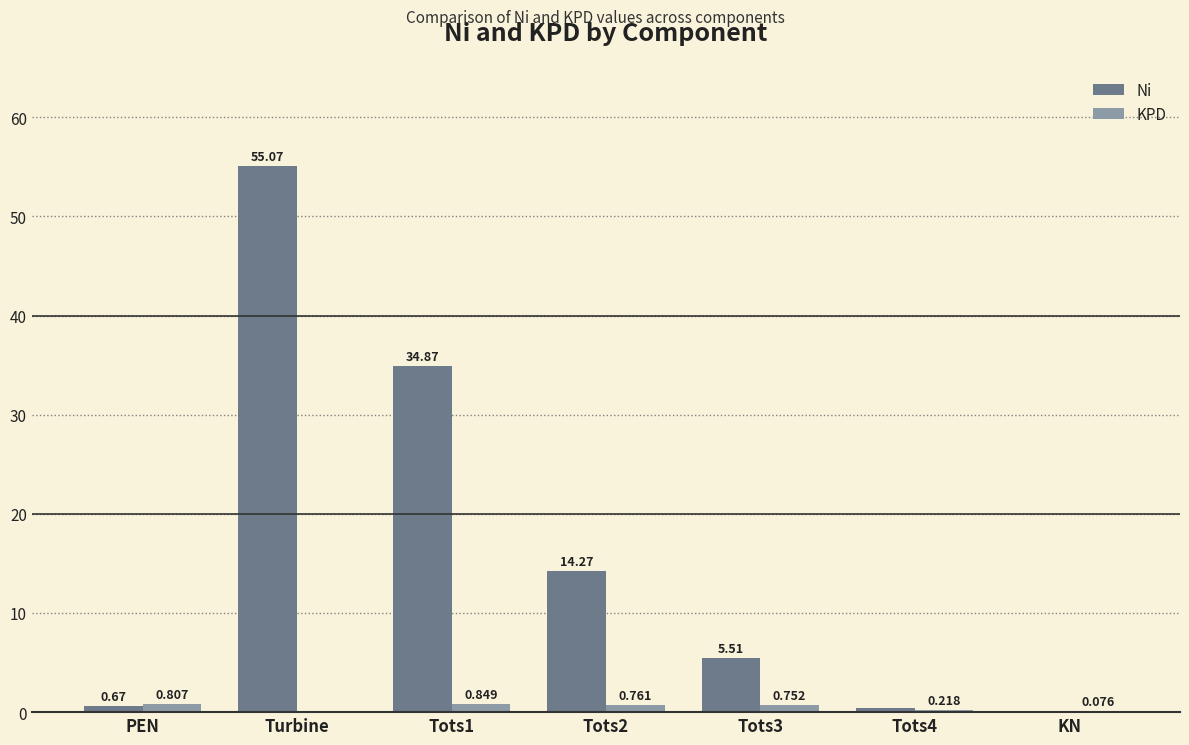

At which category does the chart reach its peak across all series?

Turbine